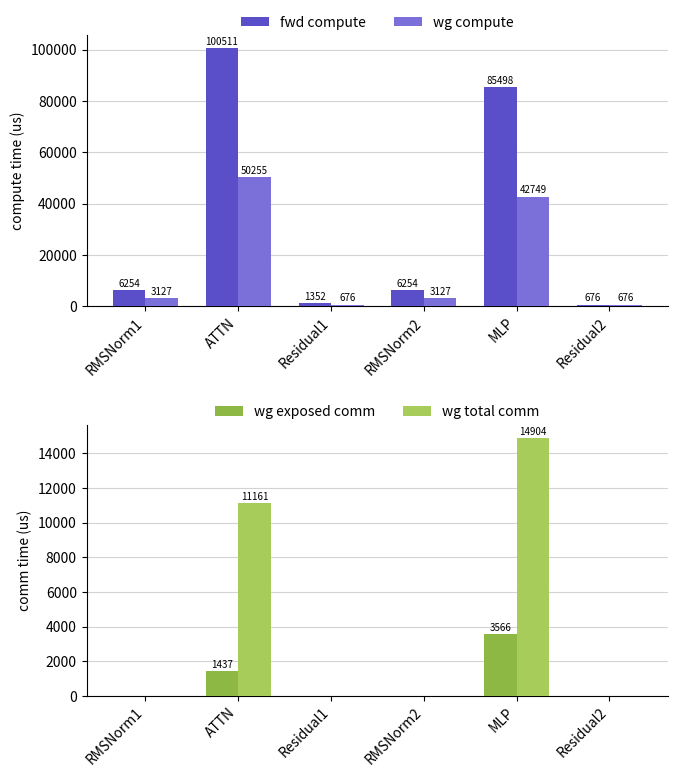

The value of wg exposed comm at RMSNorm2 is -1867.8. True or false?

False